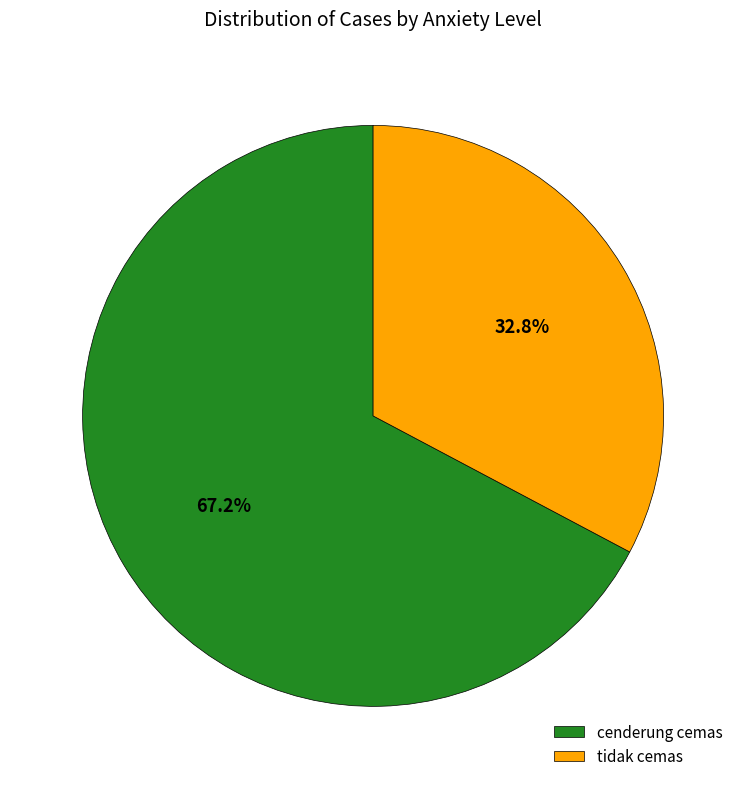

How many slices are in this pie chart?

2